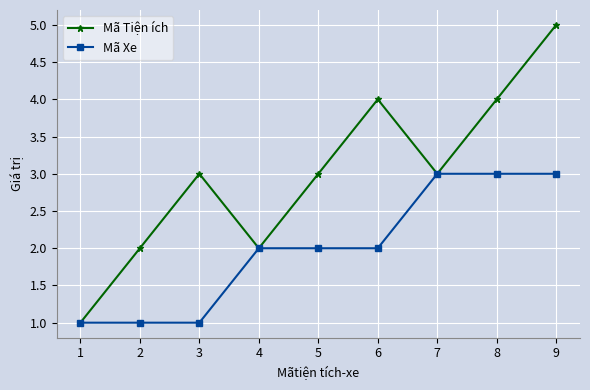

True or false: Mã Tiện ích has more than 2 points higher than both neighbors.

False